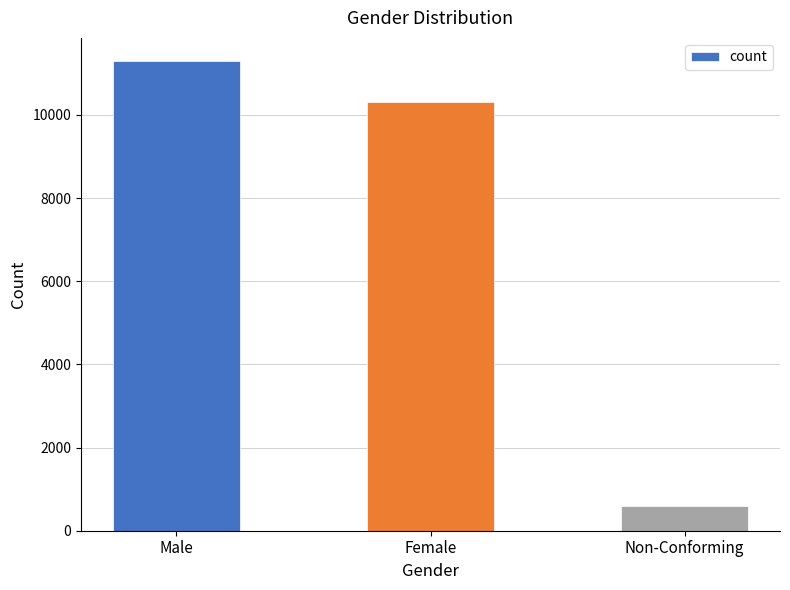

What is the change in value from Male to Non-Conforming?

-10683